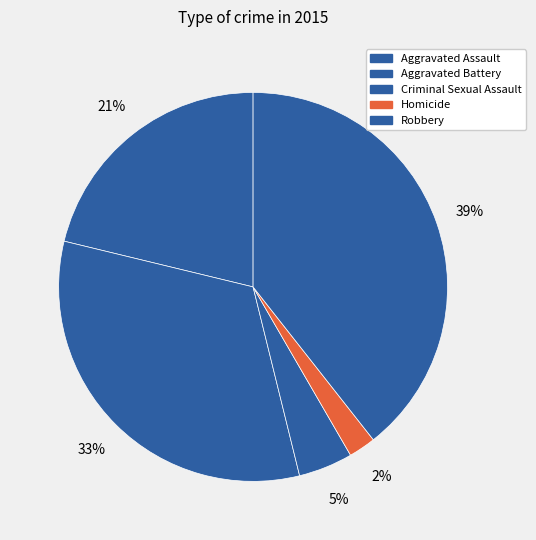

How many segments does this pie chart have?

5